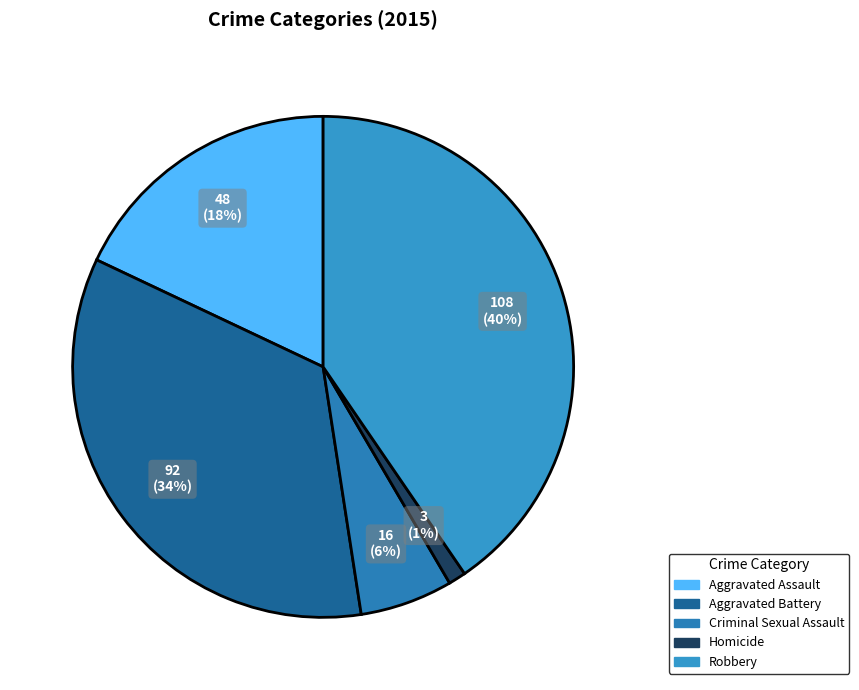

Rank the categories by value from highest to lowest.

Robbery, Aggravated Battery, Aggravated Assault, Criminal Sexual Assault, Homicide